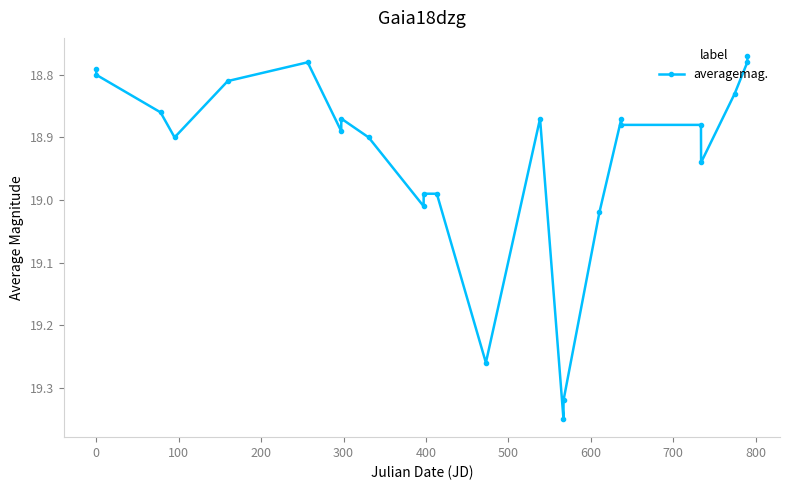

What is the difference between the maximum and minimum values?

0.6